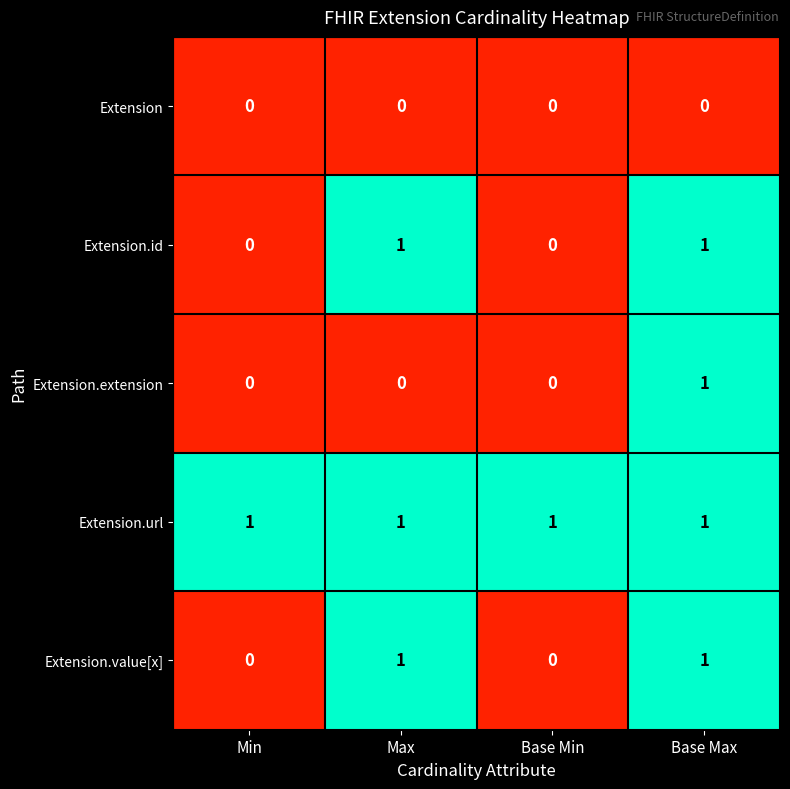

Count the number of data series in this chart.

5